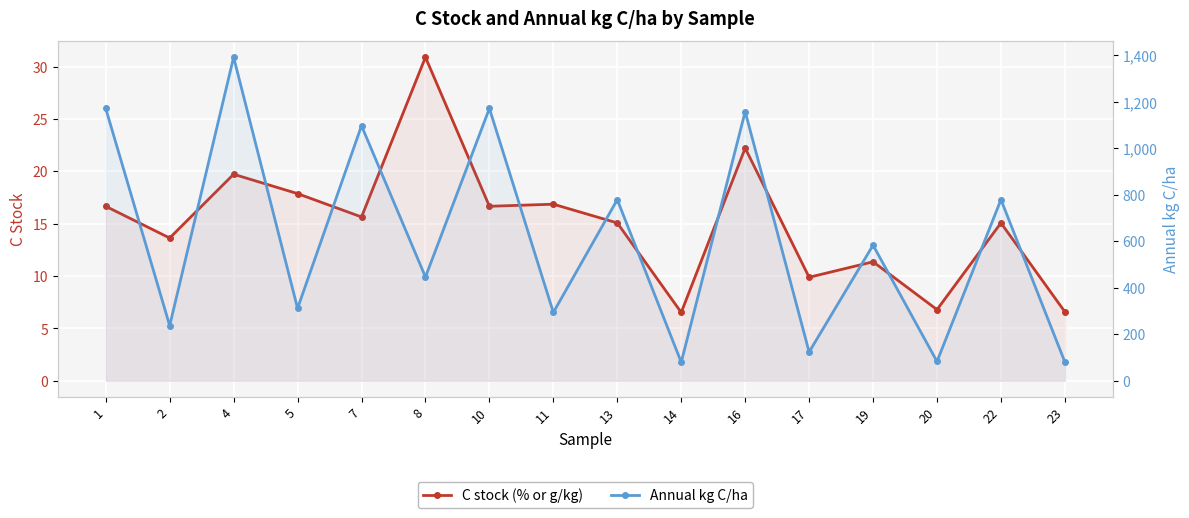

Which has a higher value, 20 or 10?

10